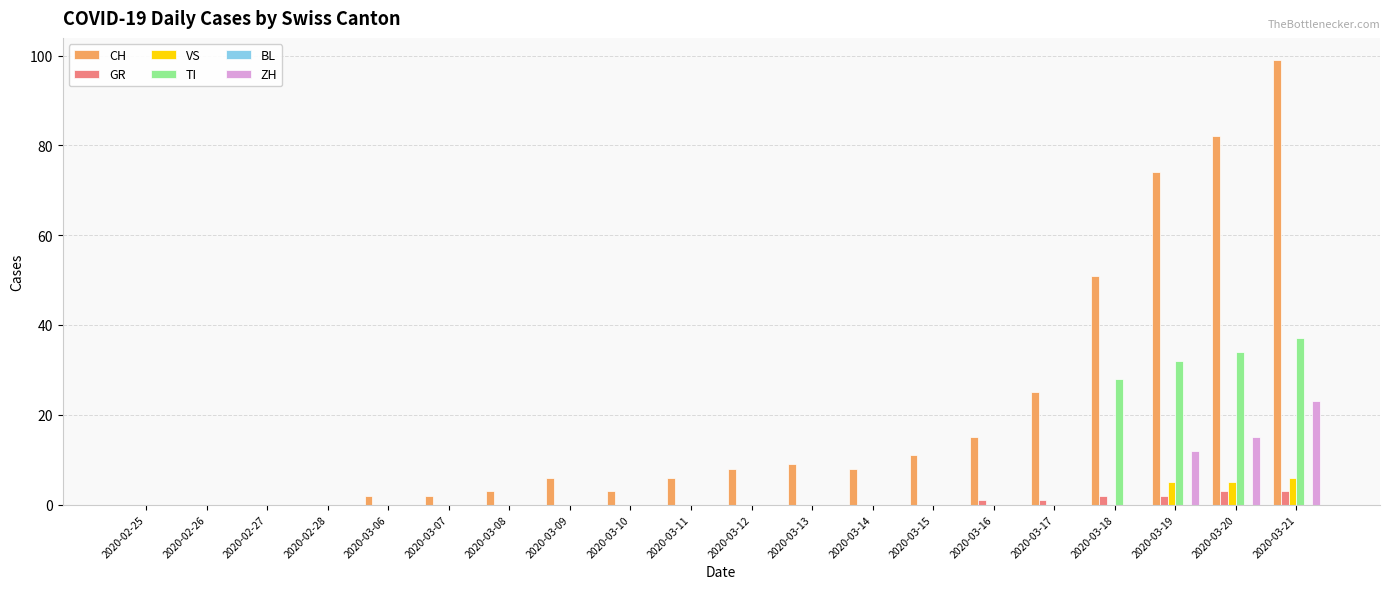

Which label corresponds to the largest value in the chart?

2020-03-21